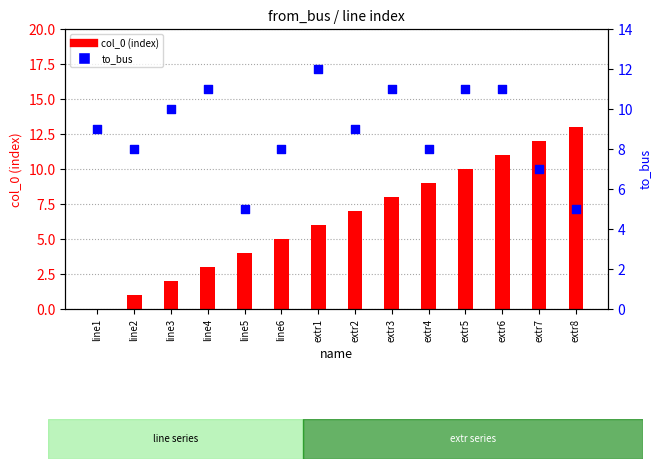

Which series has the widest spread of Y values?

col_0 (index)